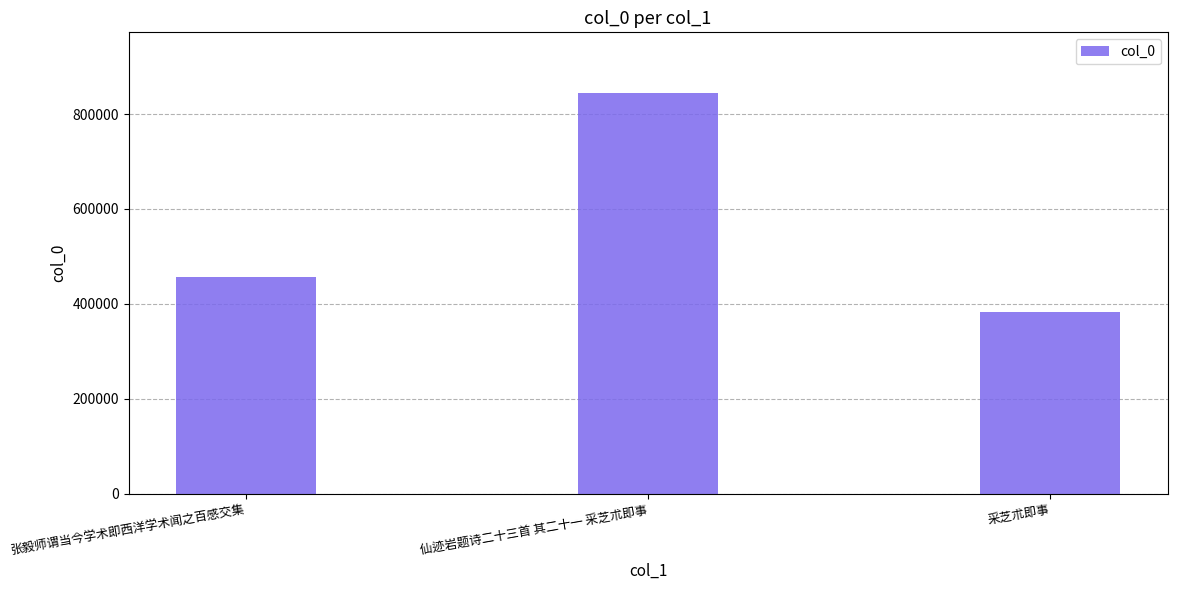

At which category does the chart reach its peak across all series?

仙迹岩题诗二十三首 其二十一 采芝朮即事